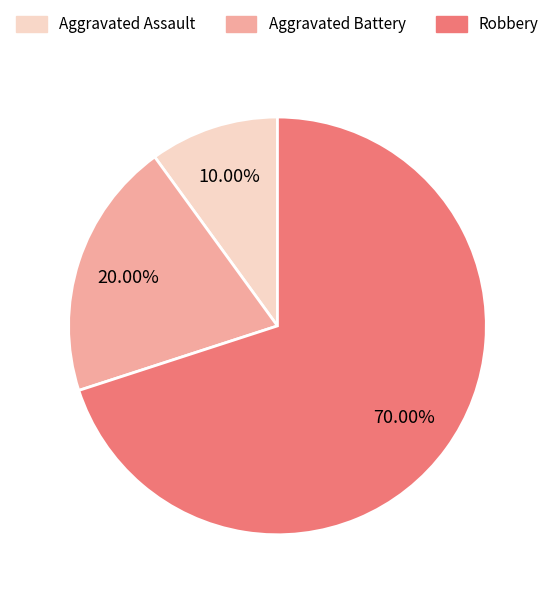

Count the number of slices in the pie.

3